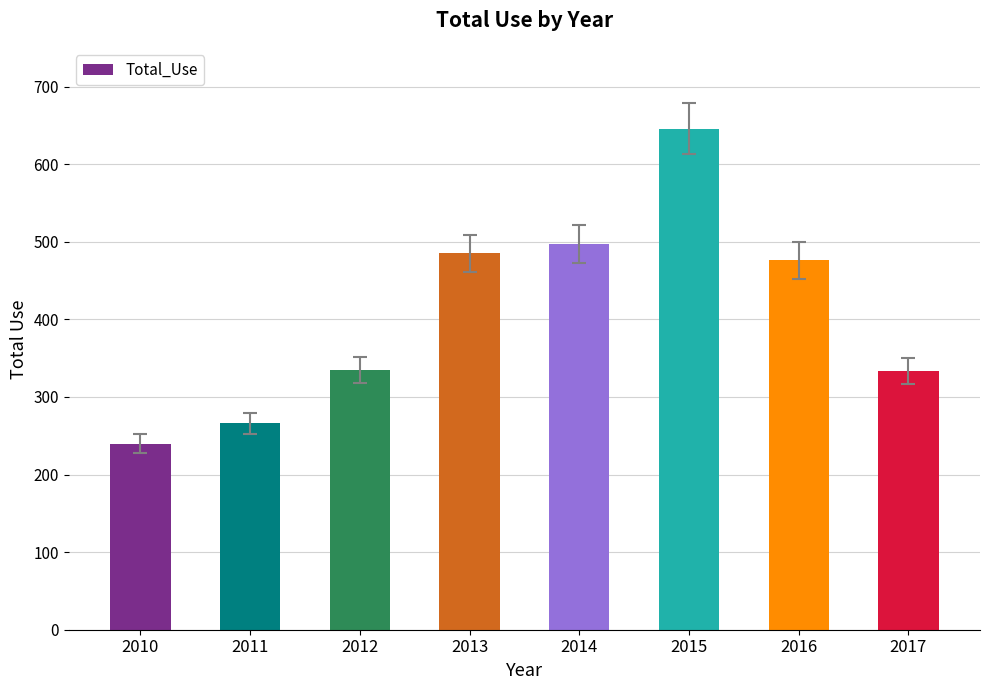

True or false: the data shows 646 at 2015.

True